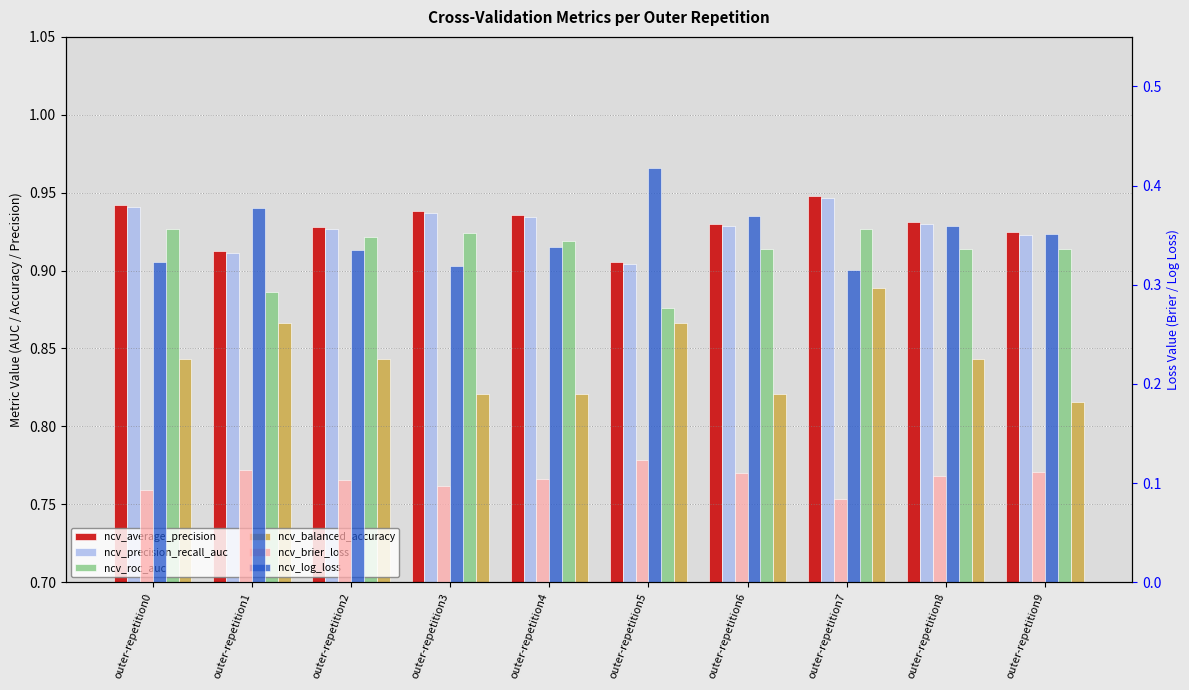

How many data points does each series have?

10